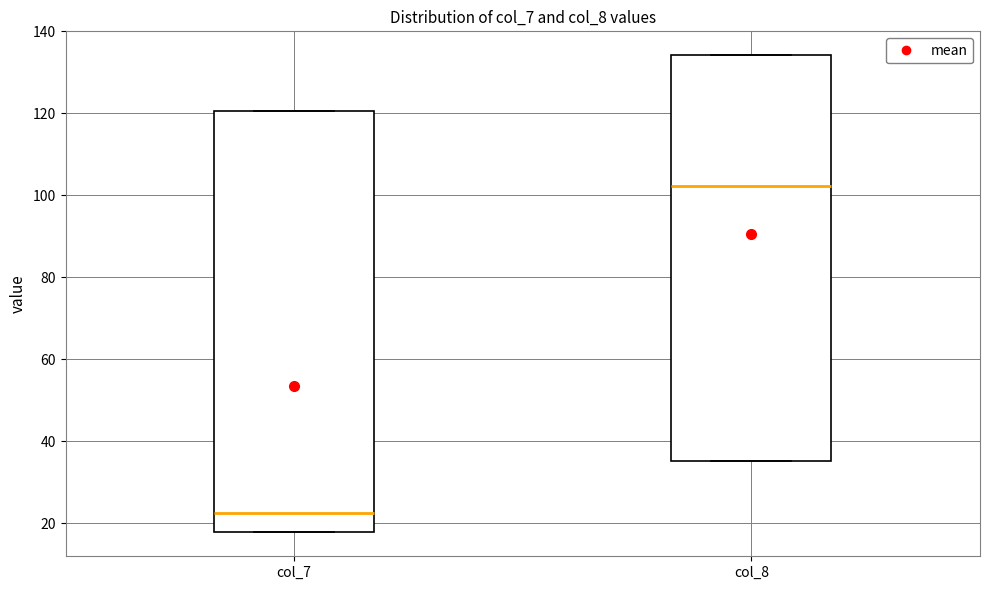

Reading left to right, transcribe this box plot: for each box, give where its median line is, the range the box spans, and where its two whiskers end, as read against the y-axis. The values are not printed on the chart, so give them approximately, as read against the axis.

col_7: median 22, box 18 to 120, whiskers 18 to 120
col_8: median 102, box 36 to 134, whiskers 36 to 134